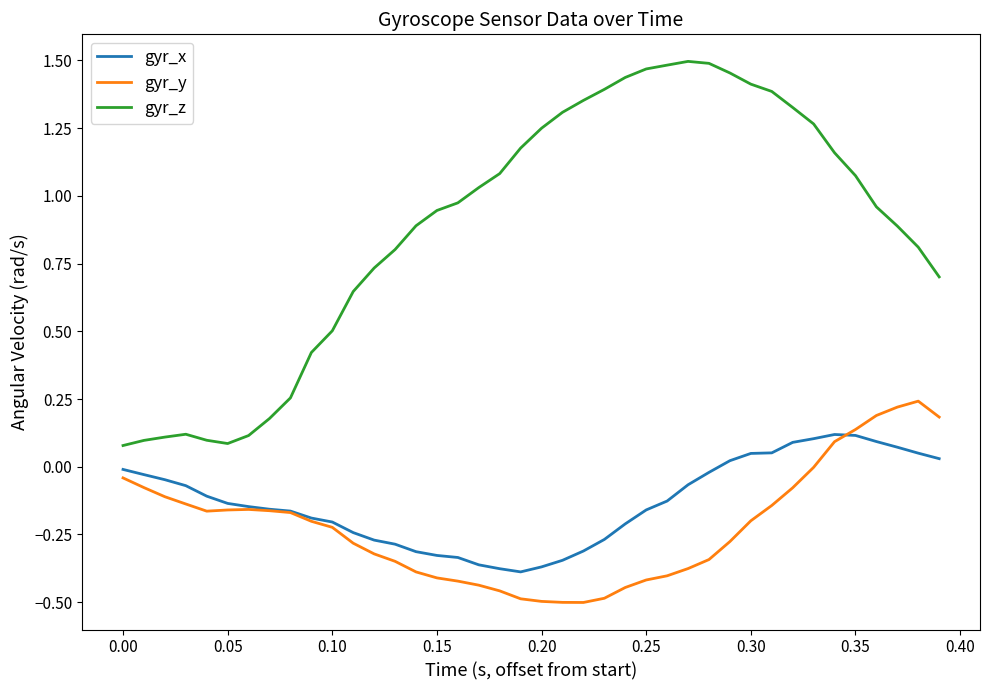

True or false: gyr_x and gyr_z cross at least once.

False